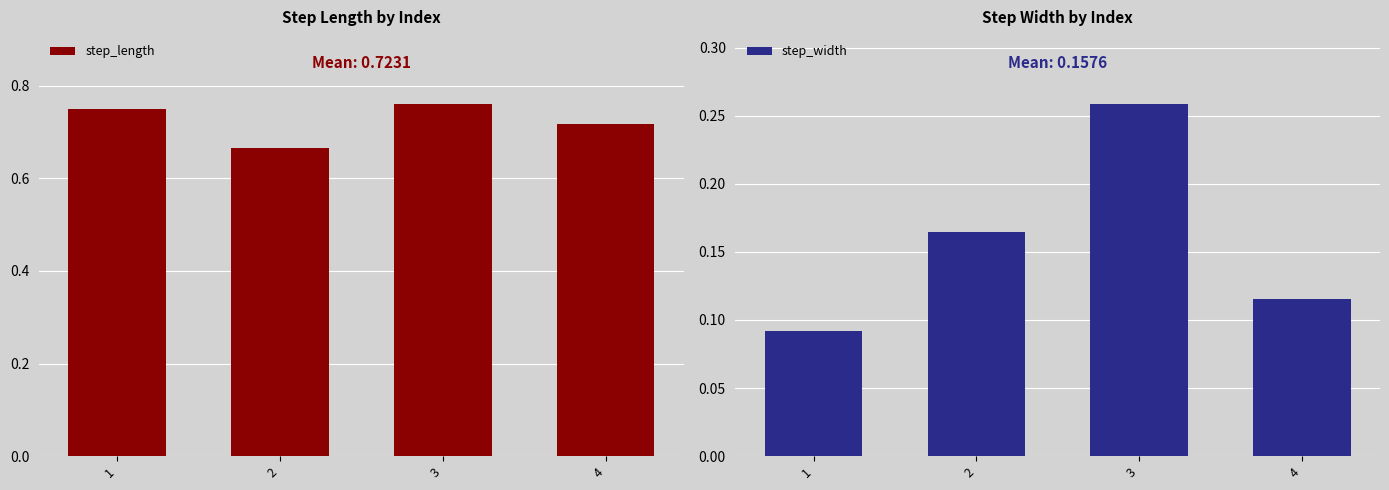

Reading left to right, list all the values displayed in this chart.

step_length: 1=0.7	2=0.7	3=0.8	4=0.7
step_width: 1=0.1	2=0.2	3=0.3	4=0.1